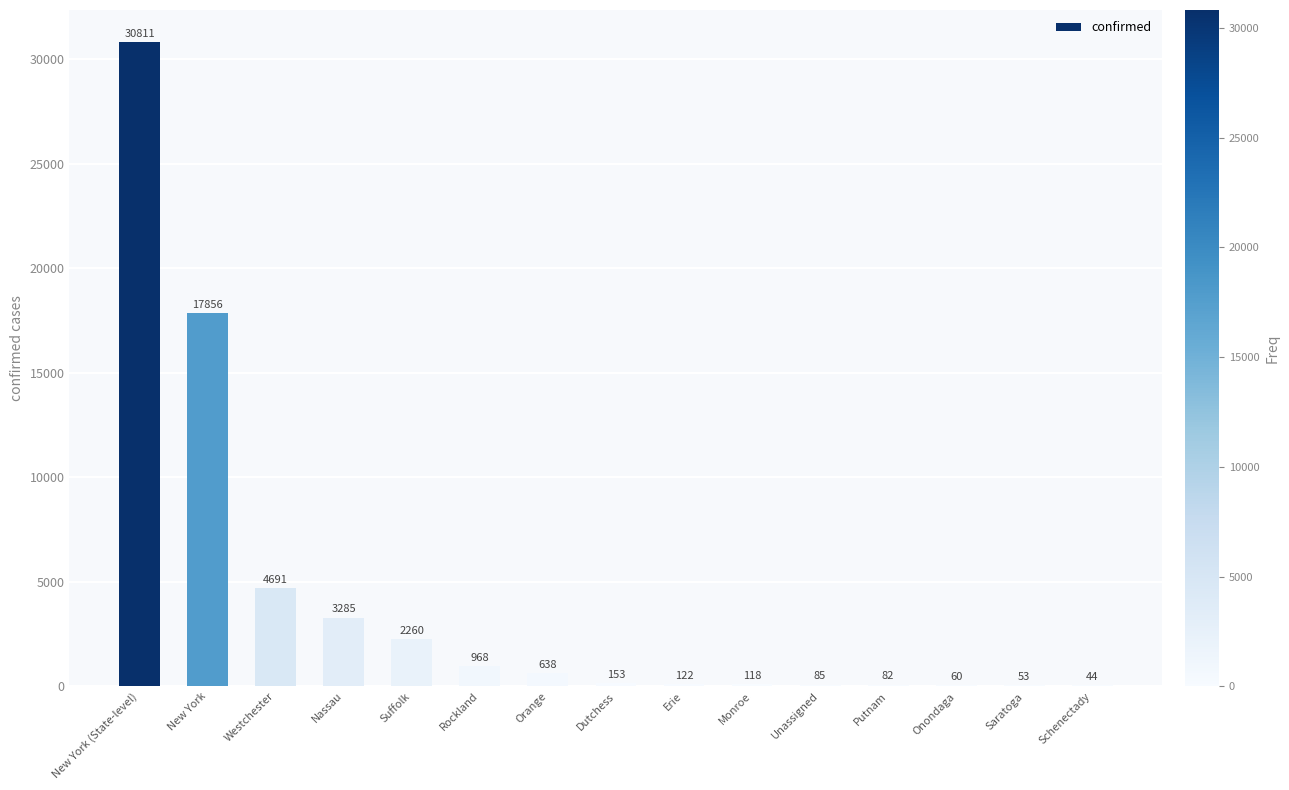

What is the sum of the values at Suffolk and New York (State-level)?

33071